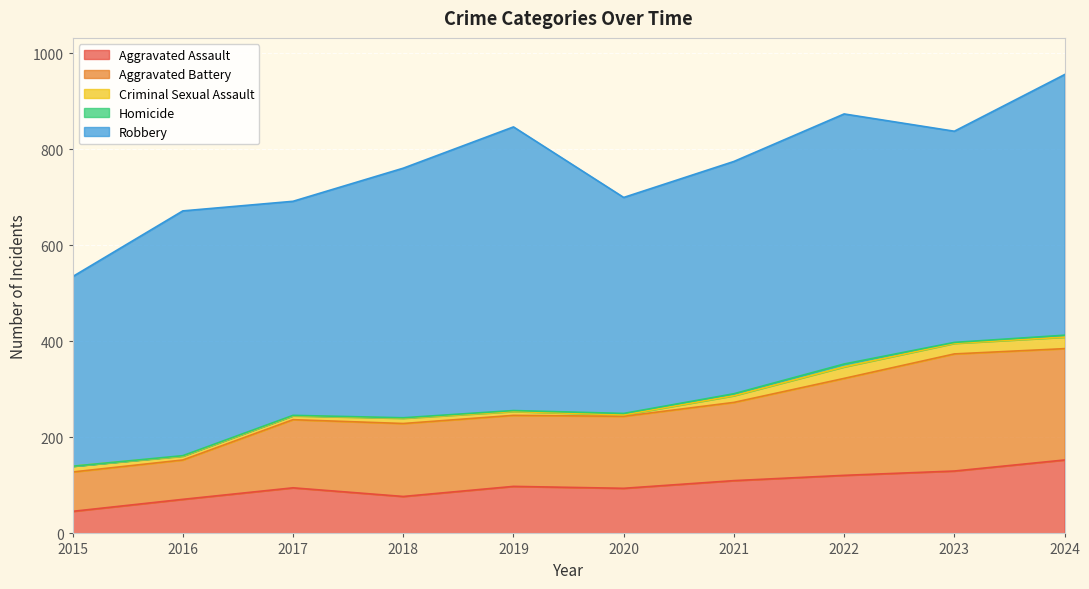

How many positive values does the Homicide series have?

9